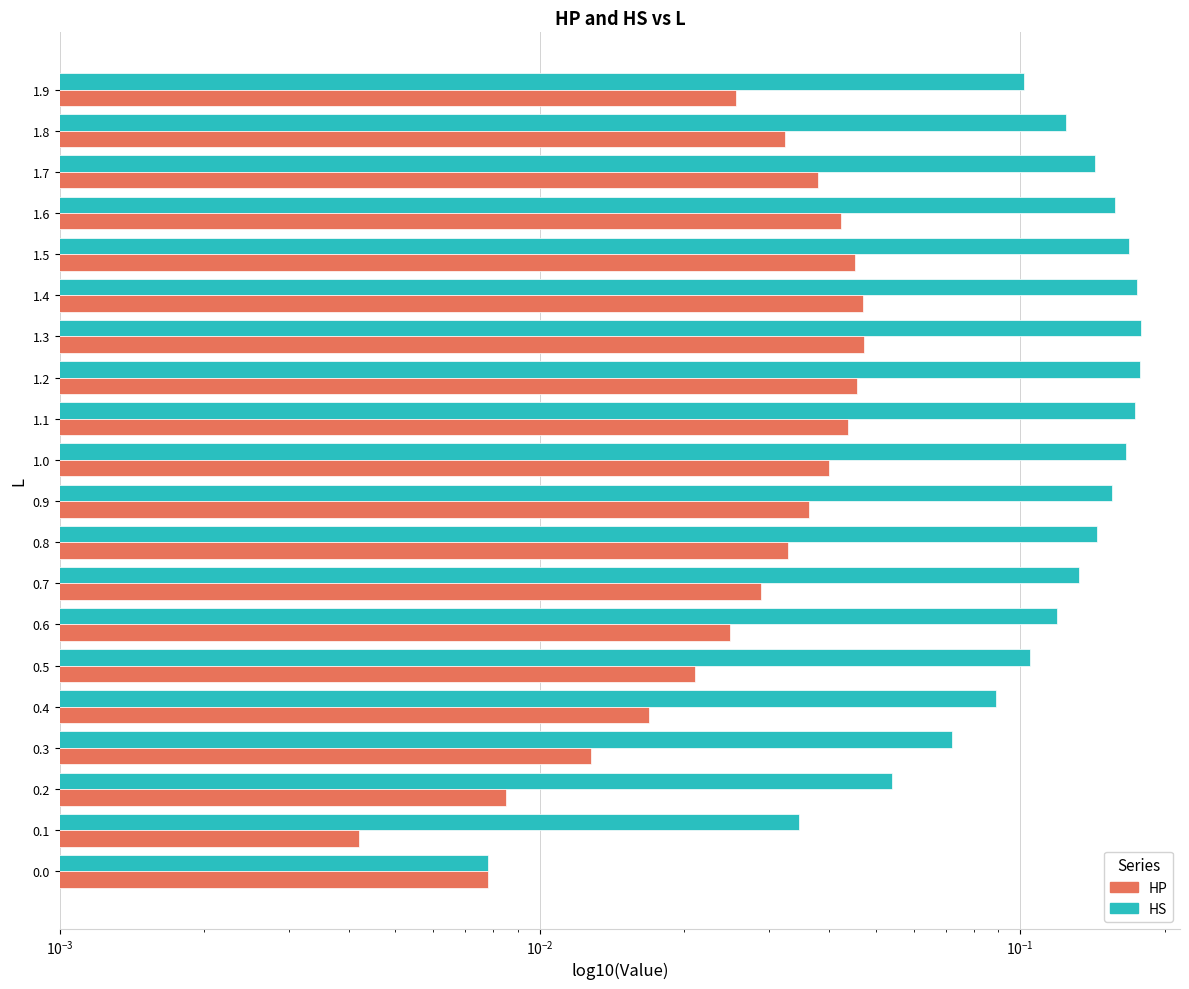

Count the number of categories in the chart.

20